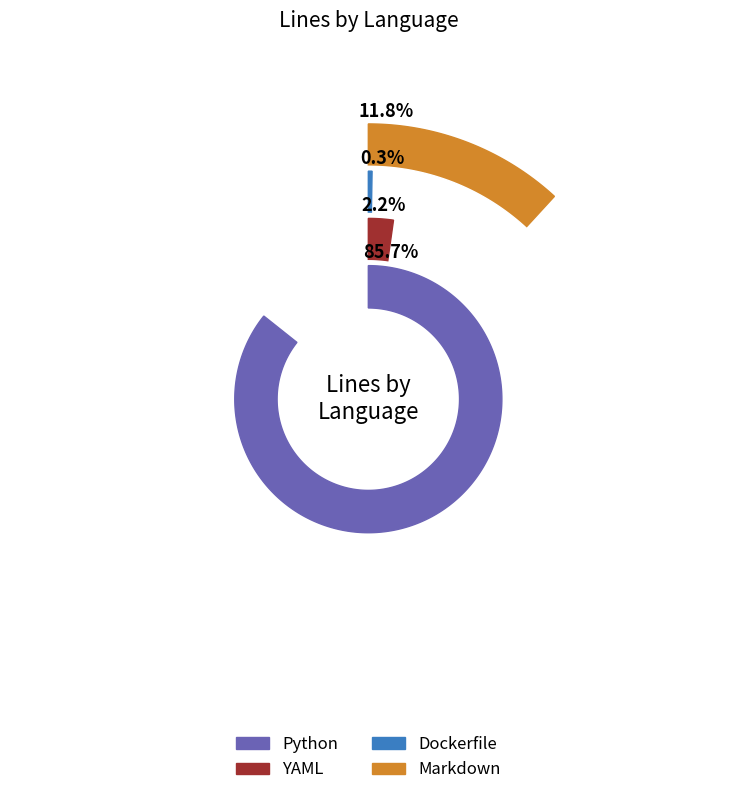

Count the number of slices in the pie.

4